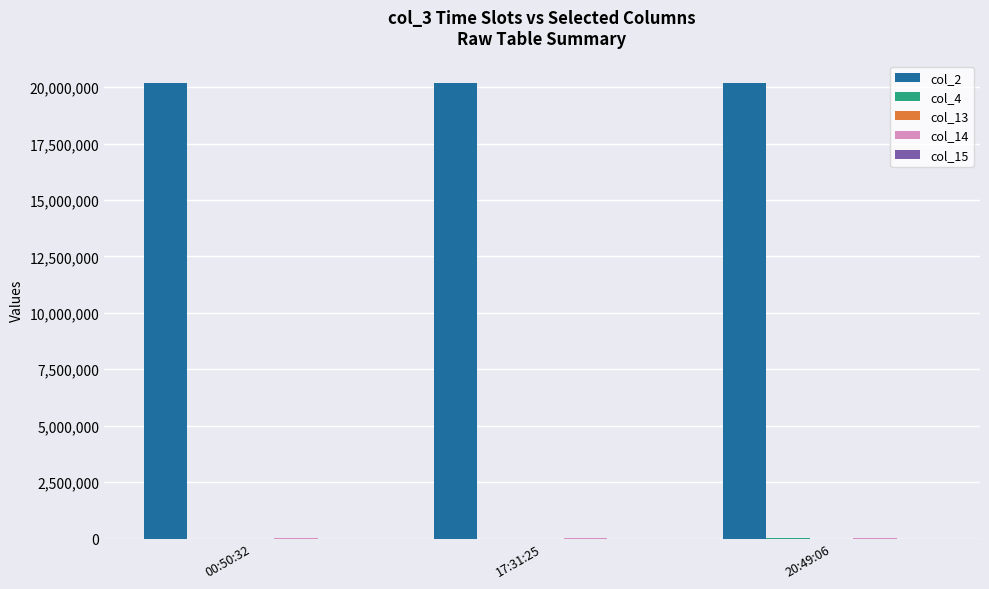

At which label does col_4 reach its minimum?

00:50:32